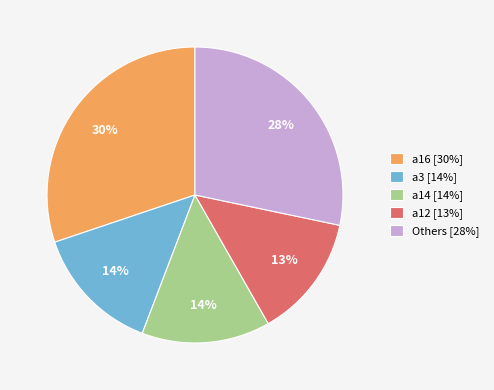

What is the largest slice in the pie chart?

a16 [30%]